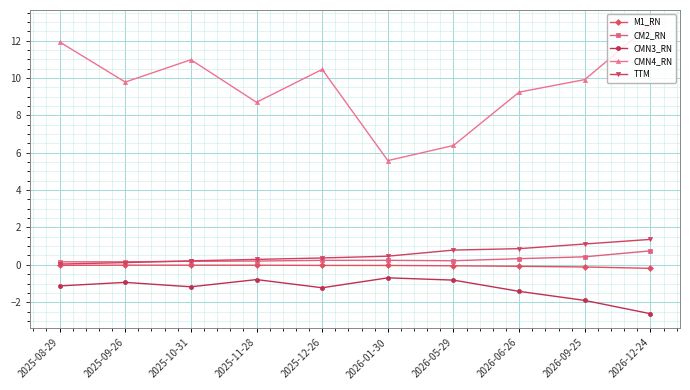

What is the minimum value shown in the chart?

-2.6